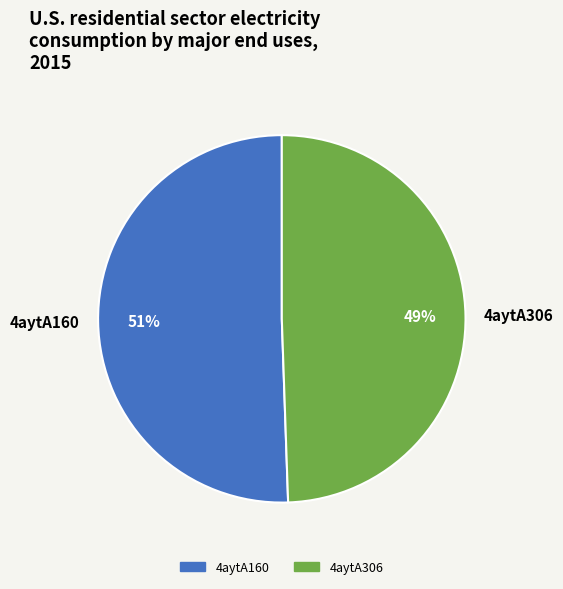

What is the ratio of the value at 4aytA306 to the value at 4aytA160?

1.0